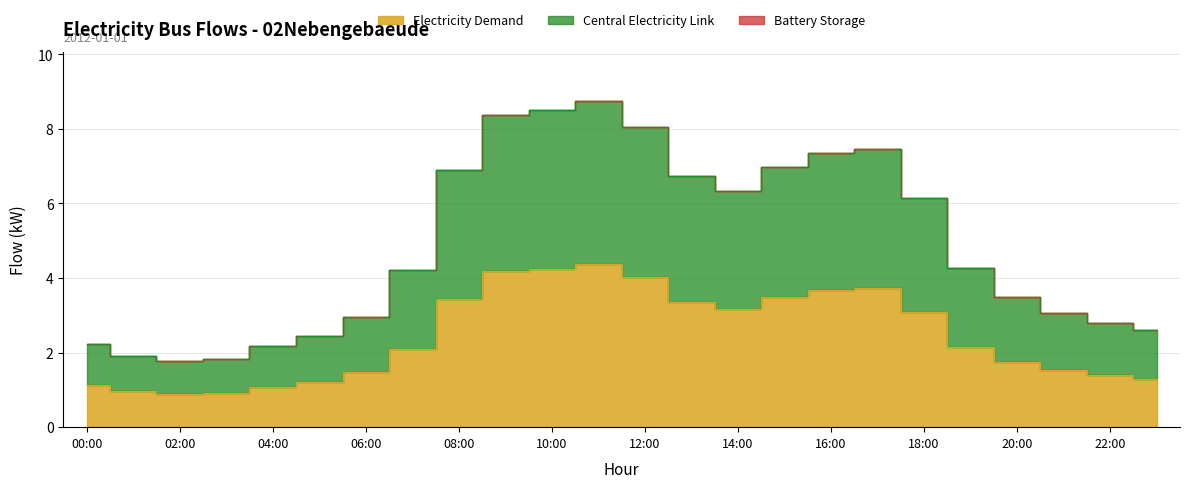

What position from the left is 07:00?

8